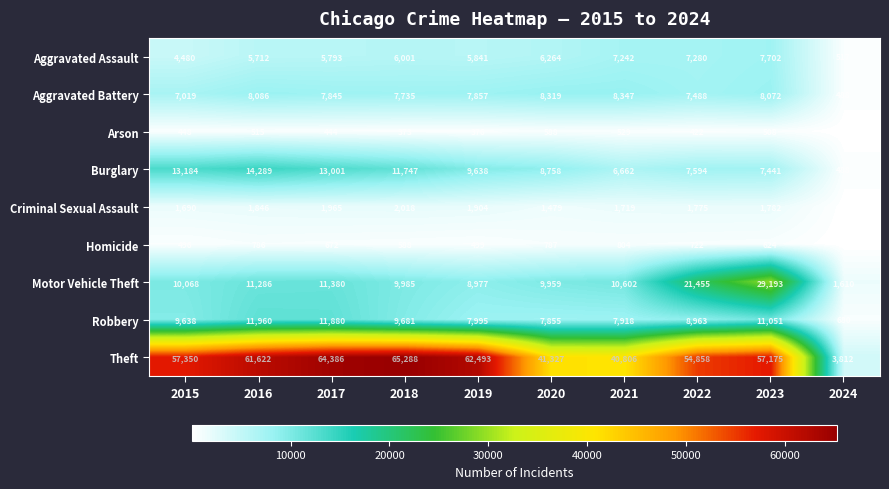

What is the average value of the Criminal Sexual Assault series?

1628